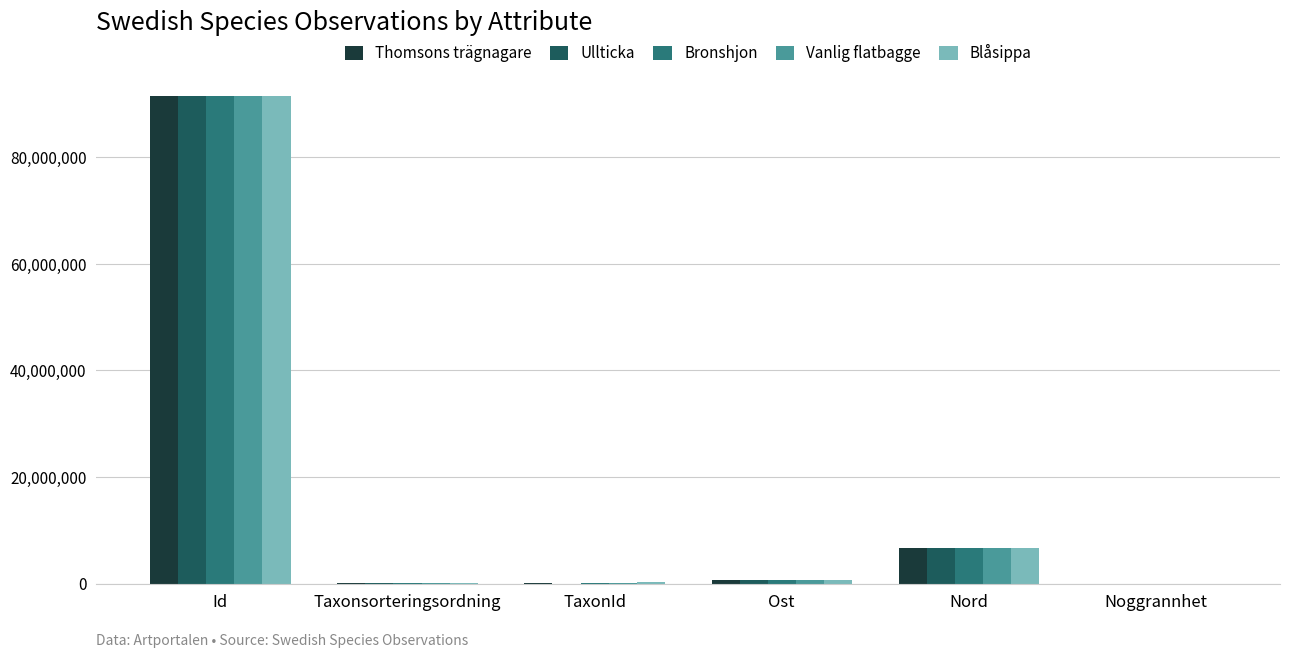

How many data points does each series have?

6